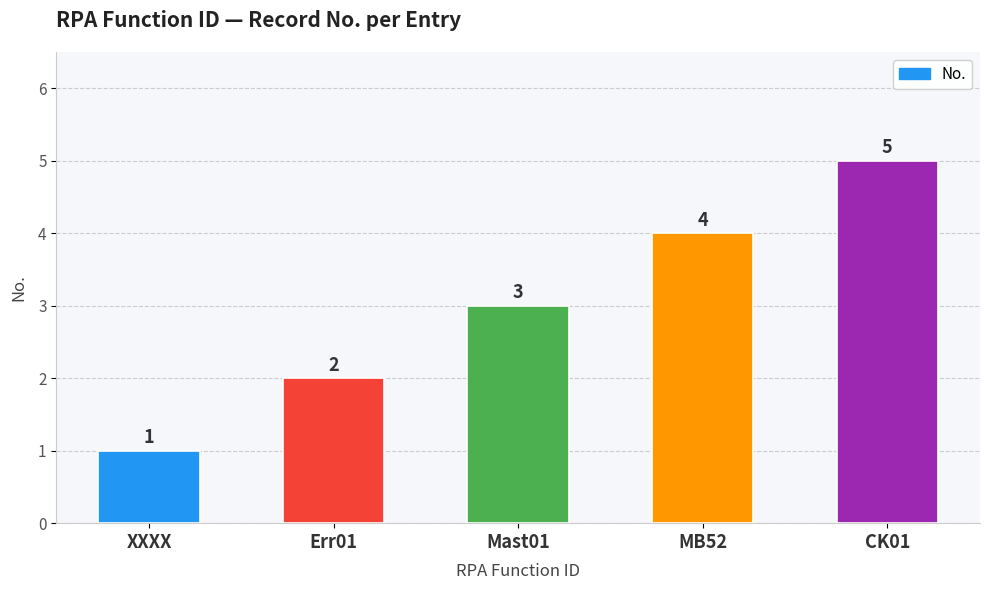

Which has a higher value, Err01 or XXXX?

Err01